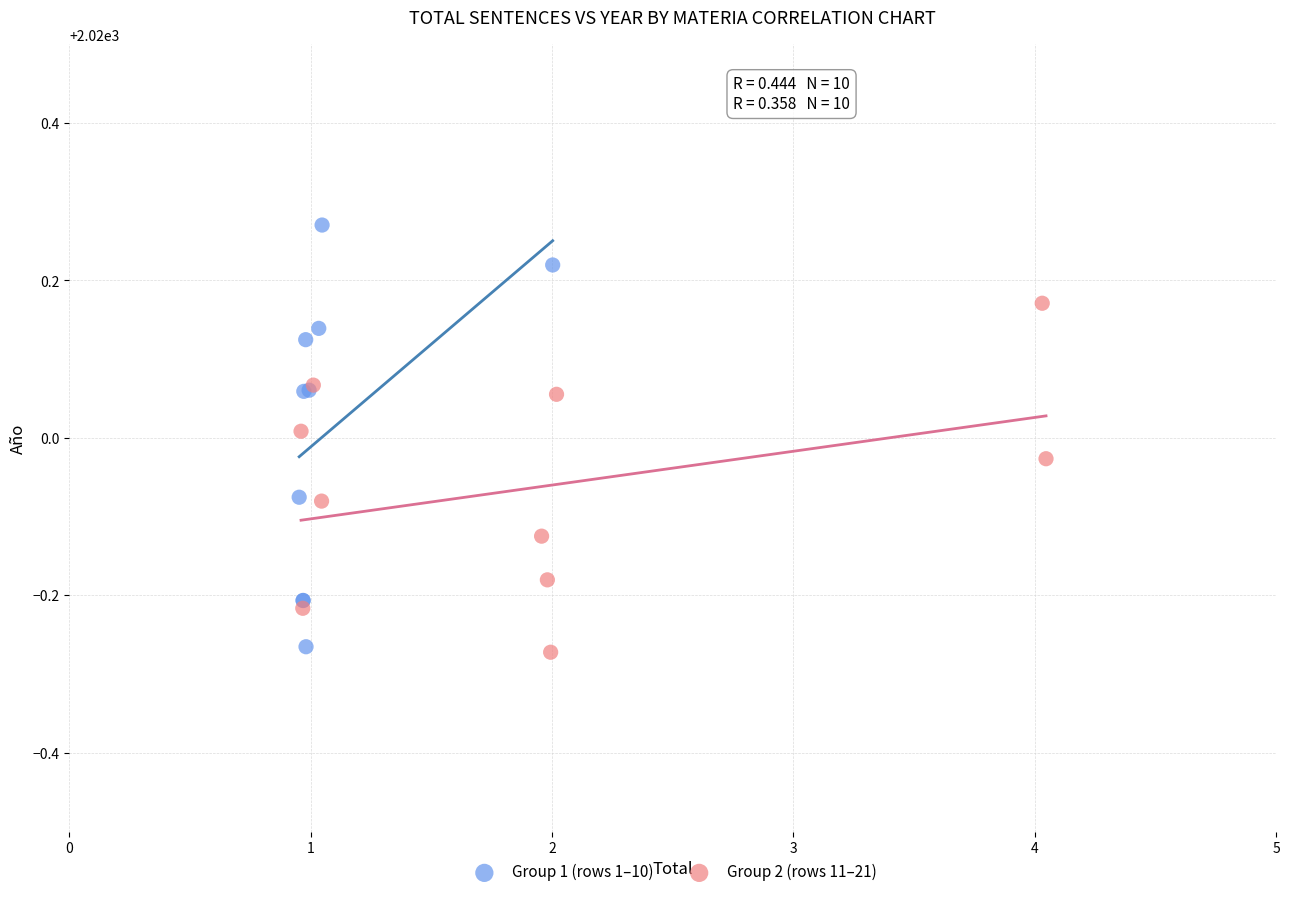

Which series contains the highest Y value?

Group 1 (rows 1–10)